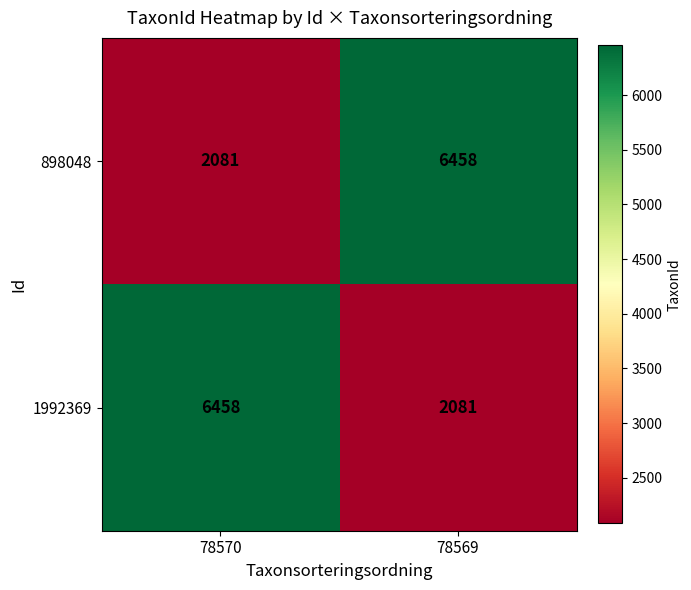

What is the sum of all 1992369 values?

8539